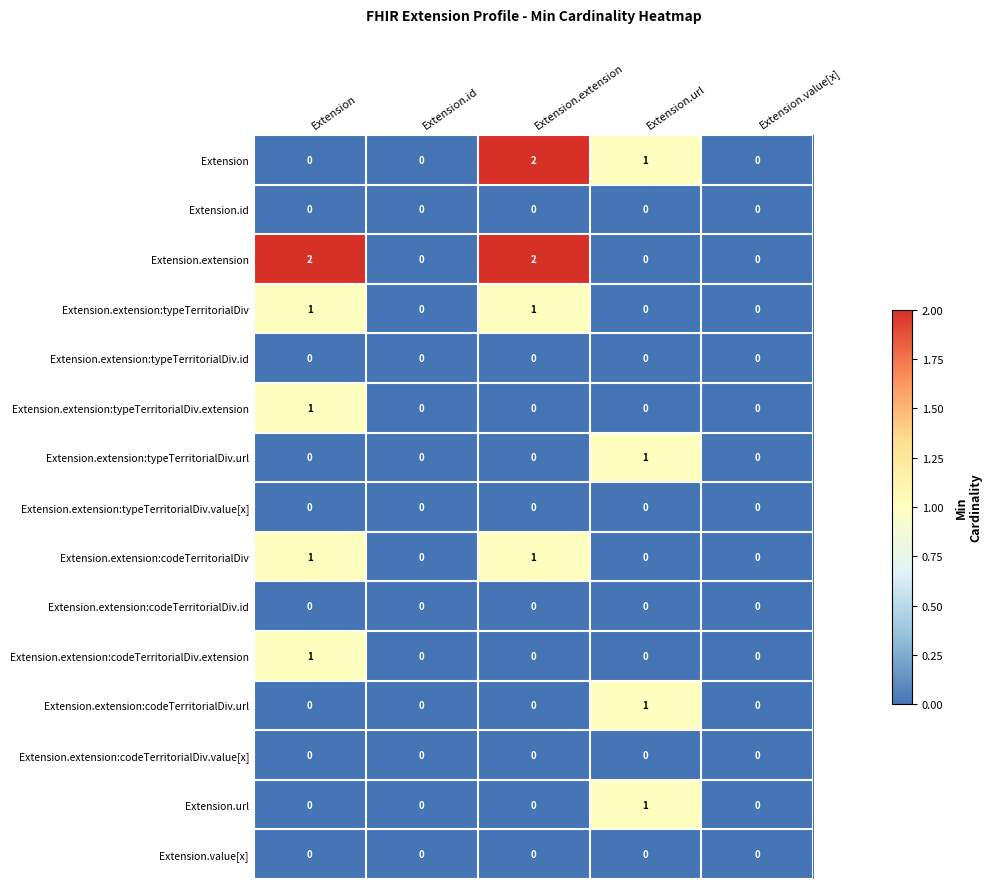

True or false: Extension.extension:codeTerritorialDiv.value[x] has a value of 0 at Extension.extension.

True